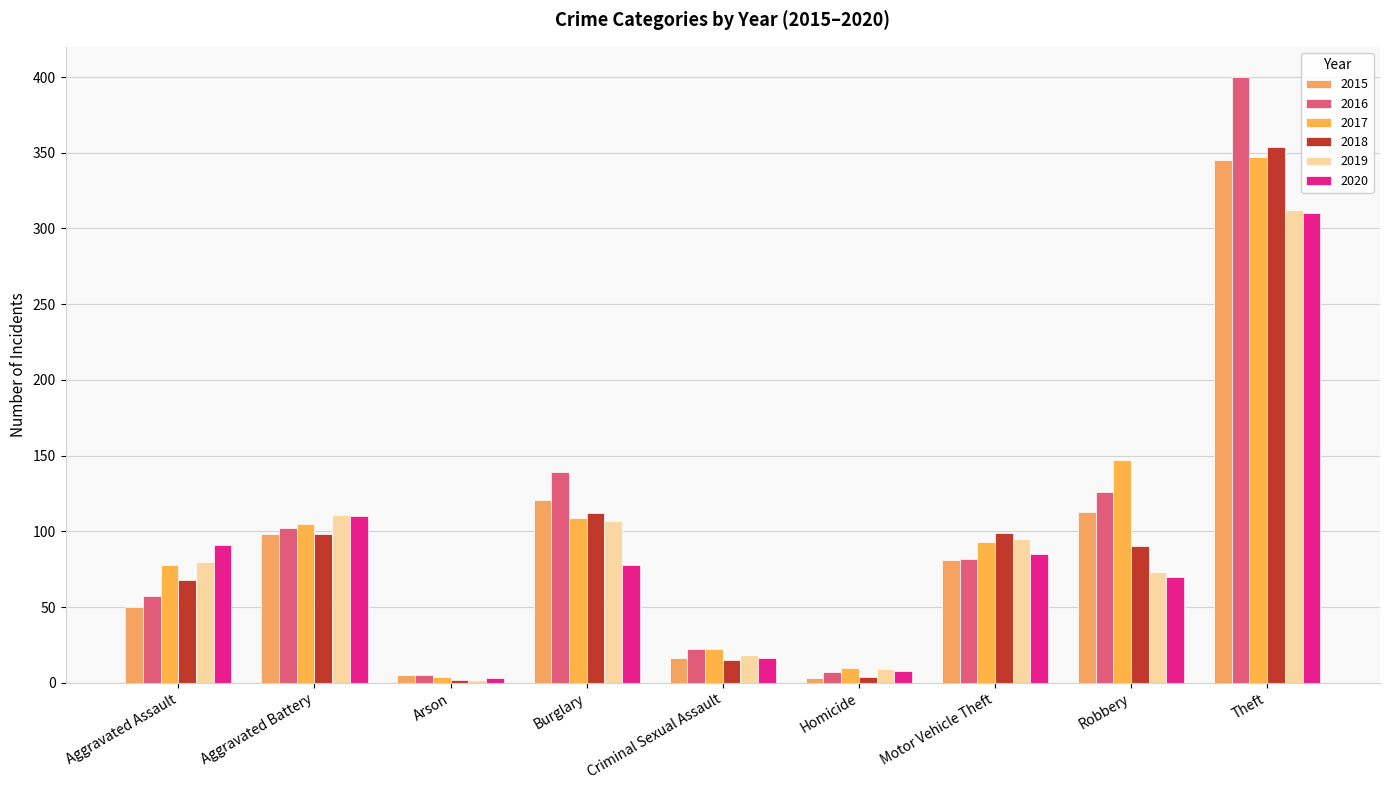

What is the difference between the maximum and second lowest values in the 2015 series?

340